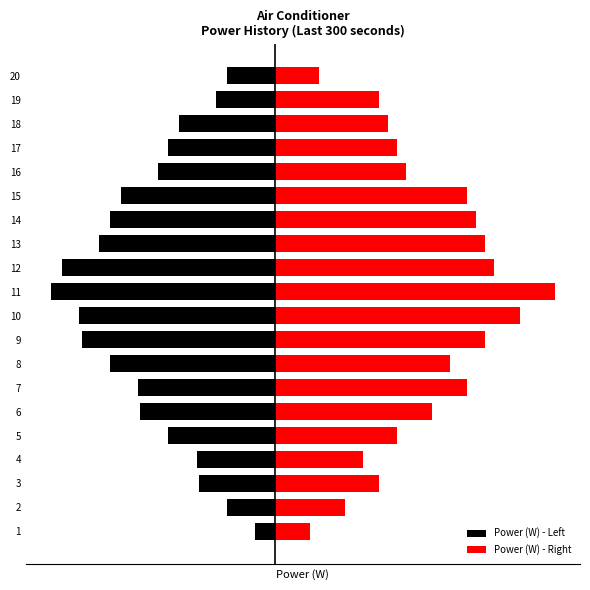

True or false: Power (W) - Right has a value of 142.3 at 4.

True